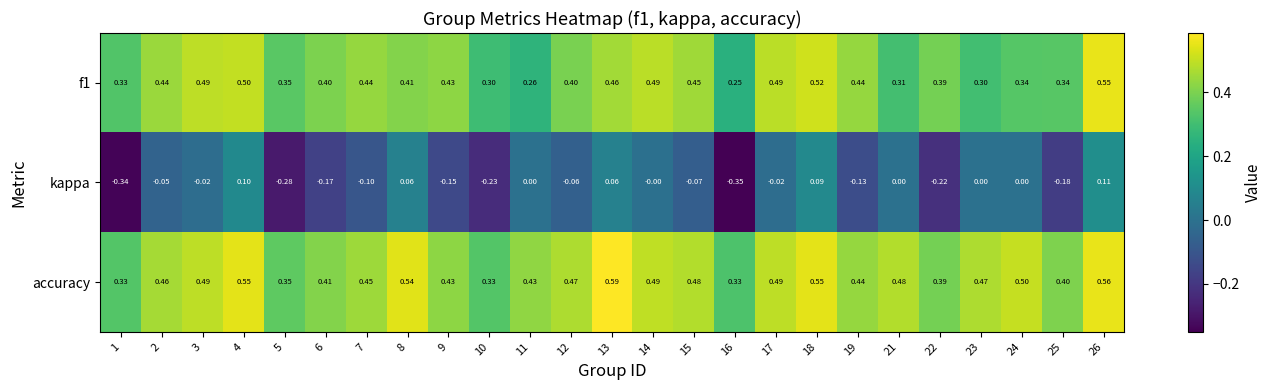

Which series changed the most between 11 and 22?

kappa